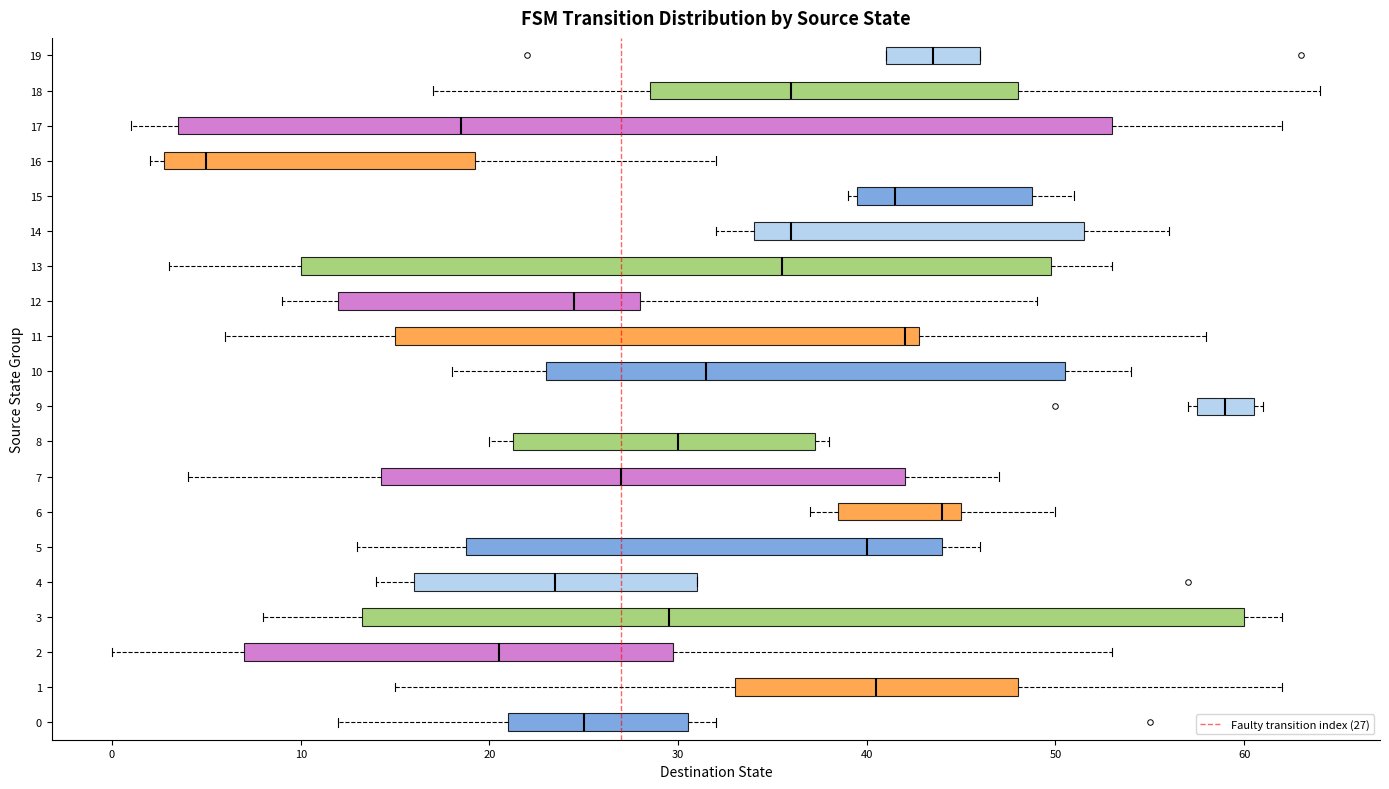

Which box's median line is the furthest to the right?

9